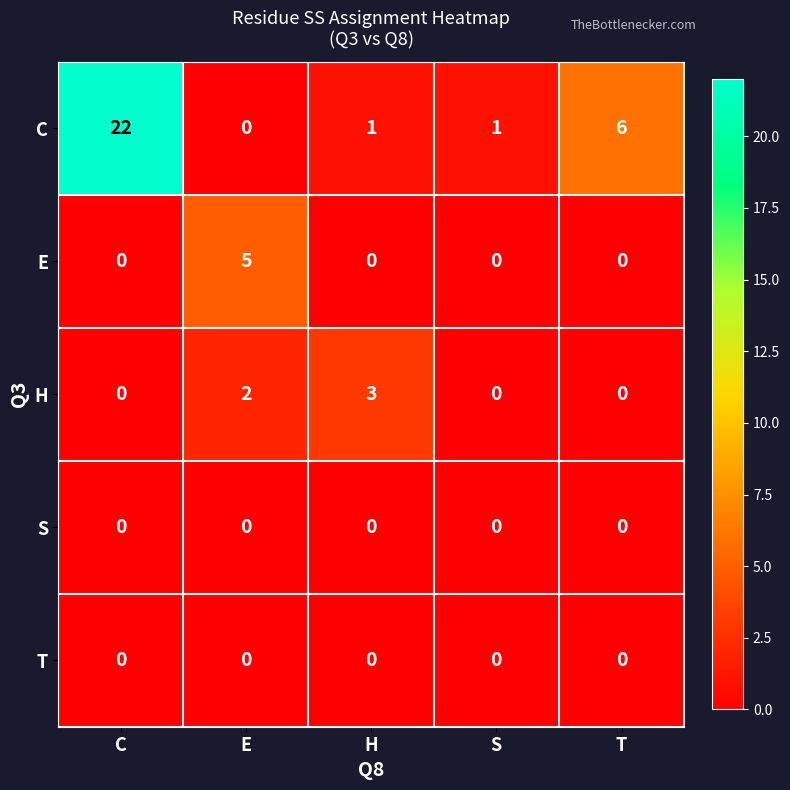

What is the average value of the C series?

6